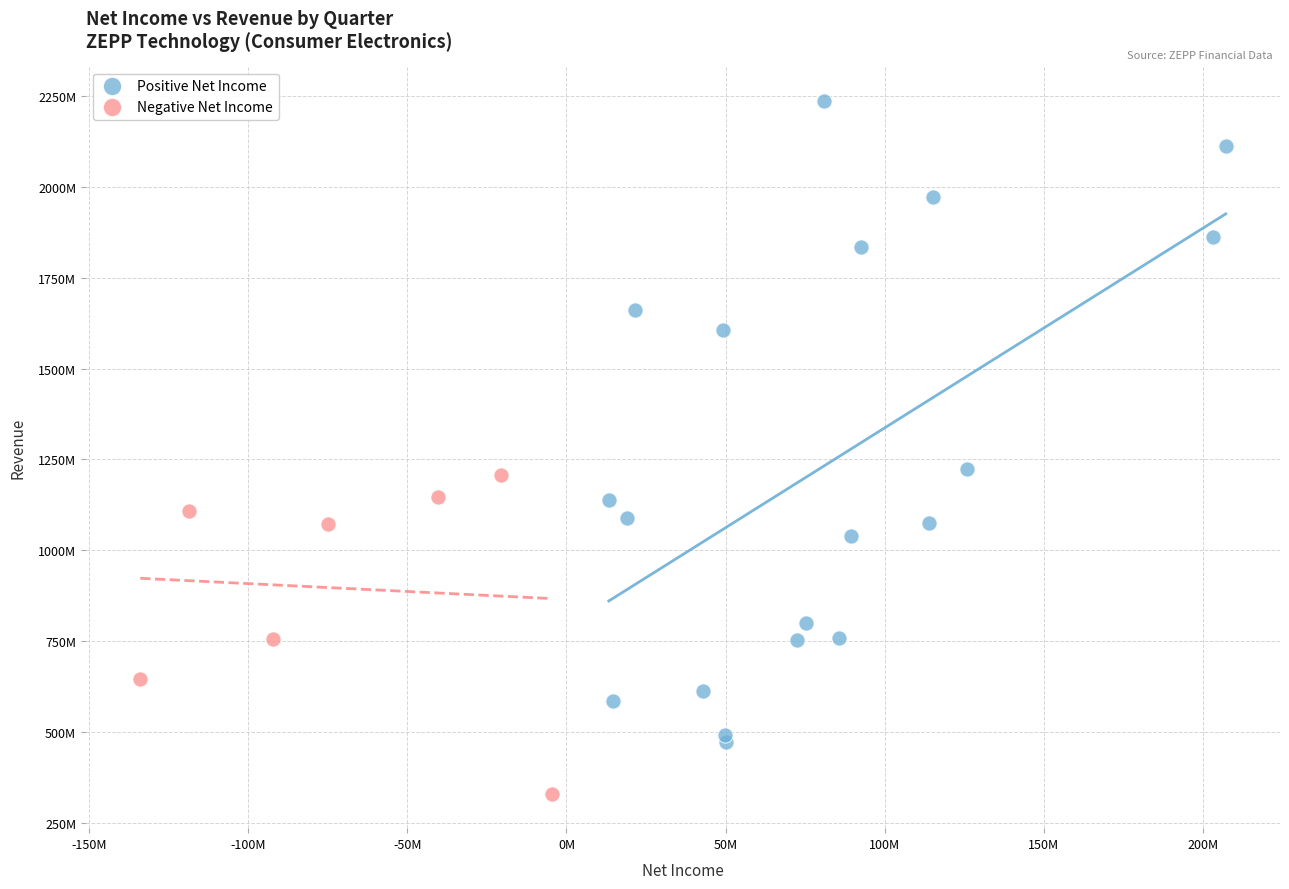

Which series reaches the maximum Y coordinate?

Positive Net Income